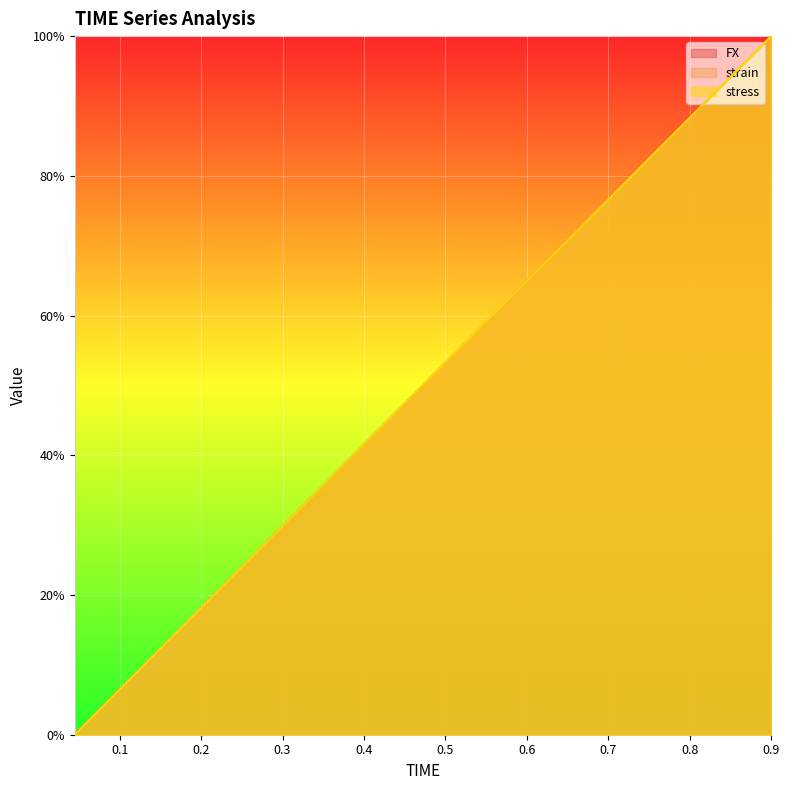

After their last crossing, which series has the higher values: stress or FX?

FX